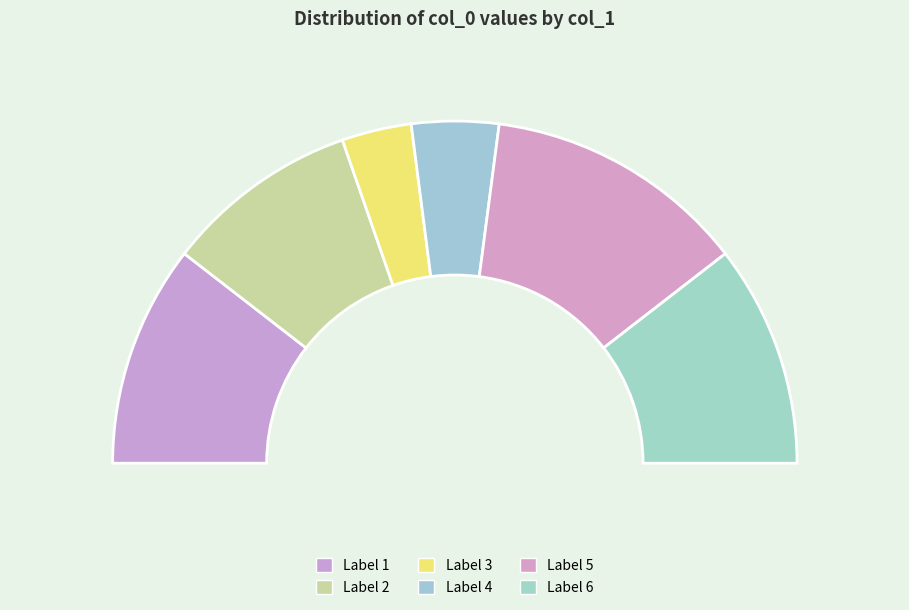

True or false: 蒙斋习庵皆有诗在慈云阁沈端宪又有记文刻石因成二绝 其二 accounts for 29% of the total.

False